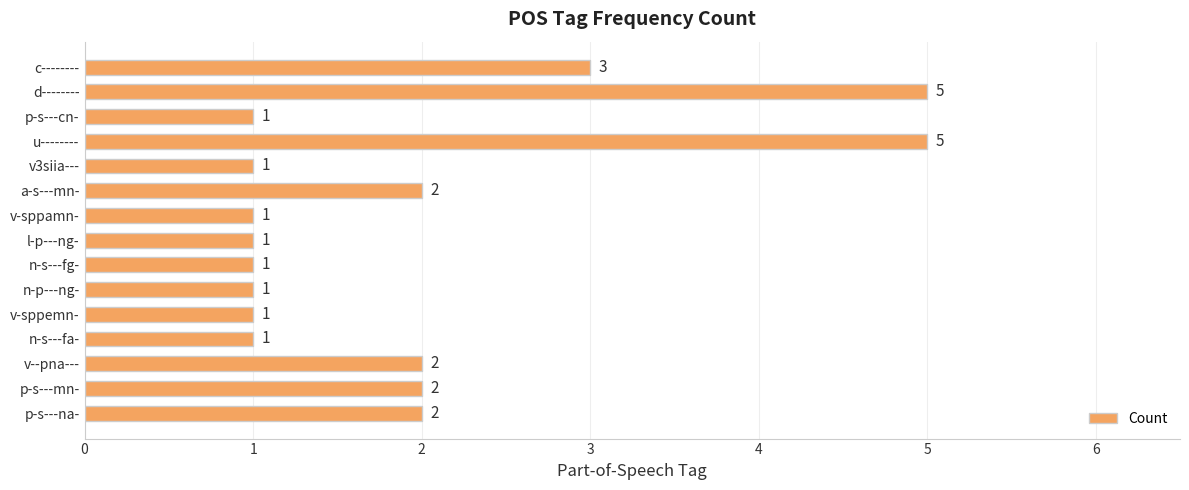

Which has a higher value, a-s---mn- or n-s---fg-?

a-s---mn-